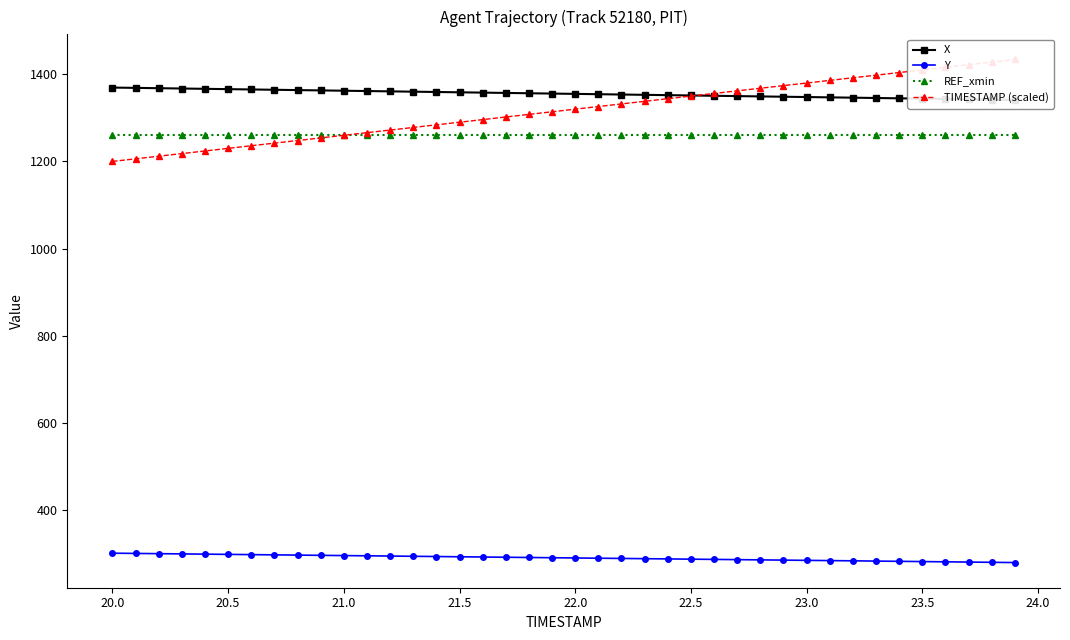

What is the maximum value for Y?

300.9